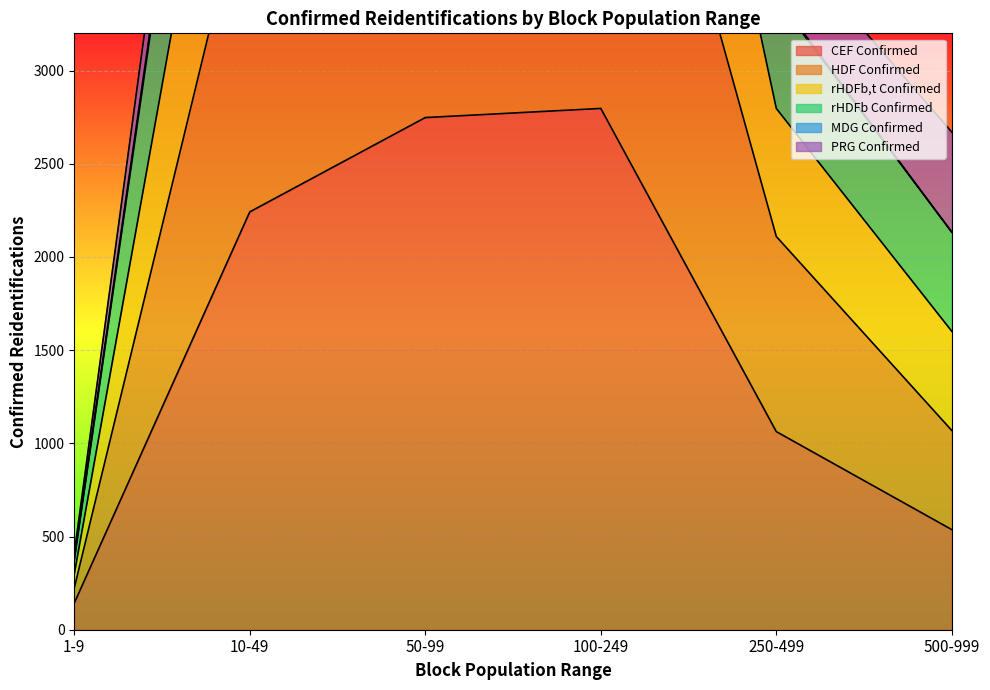

At which label is CEF Confirmed closest to 1470?

250-499